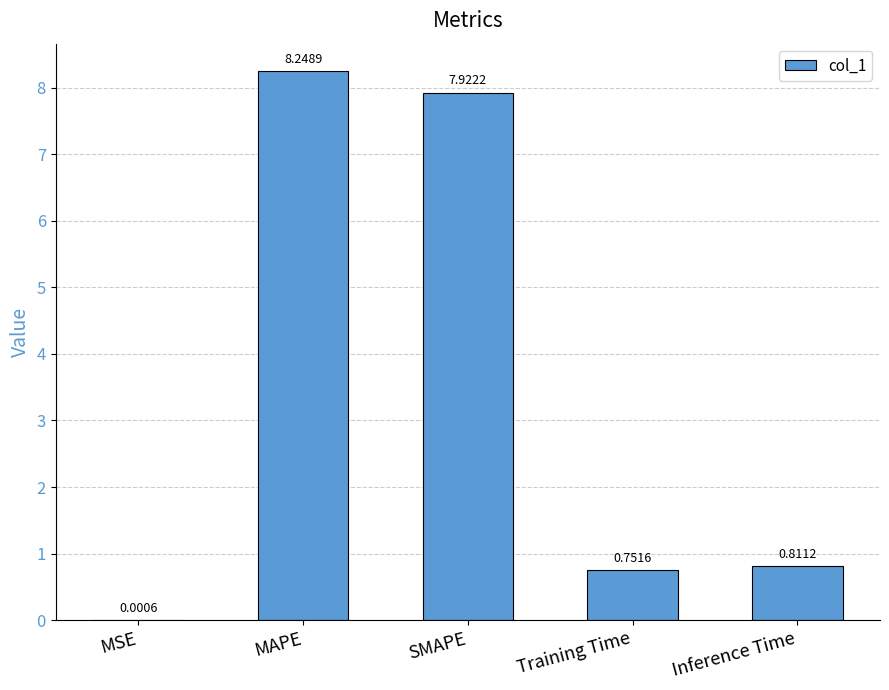

Where is the data nearest to the value 4?

Inference Time